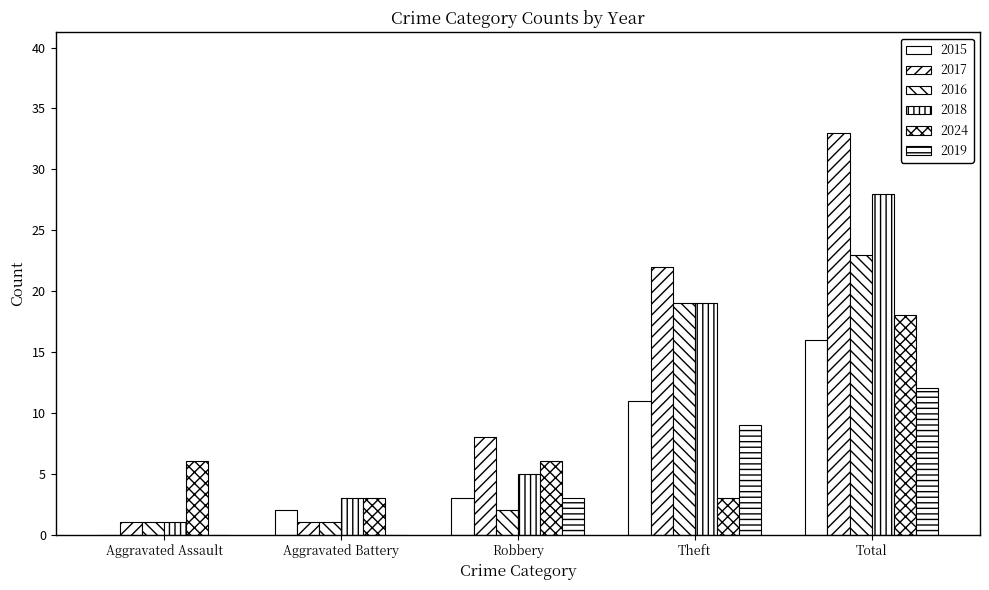

Does the chart contain stacked bars?

No